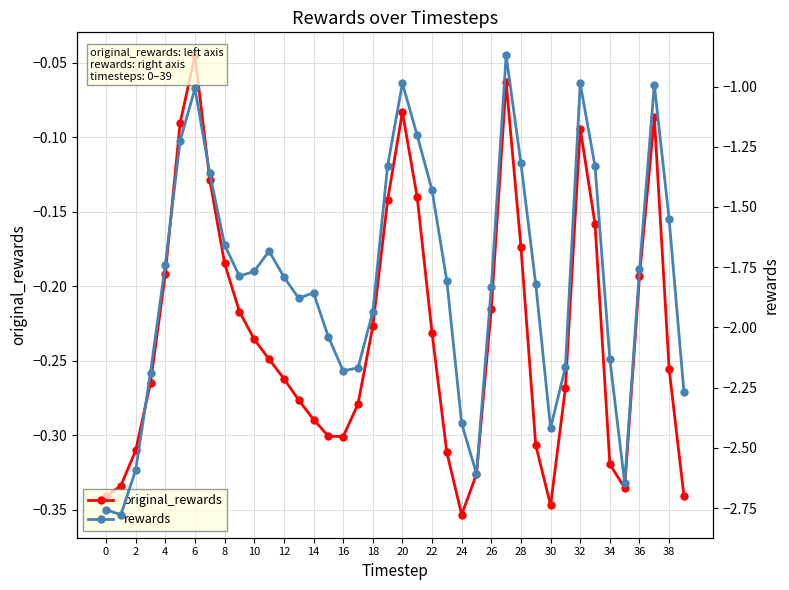

What is the label of the 37th point from the left?

36